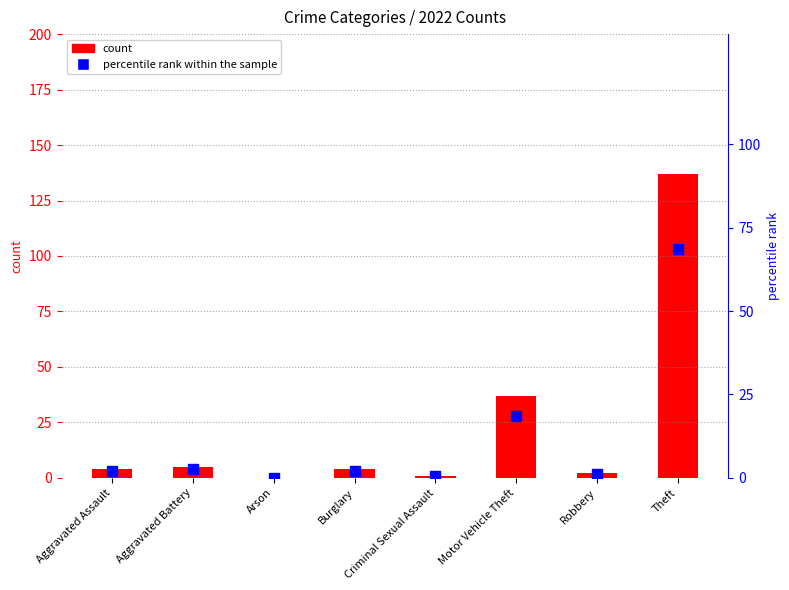

How many data points does each series have?

8